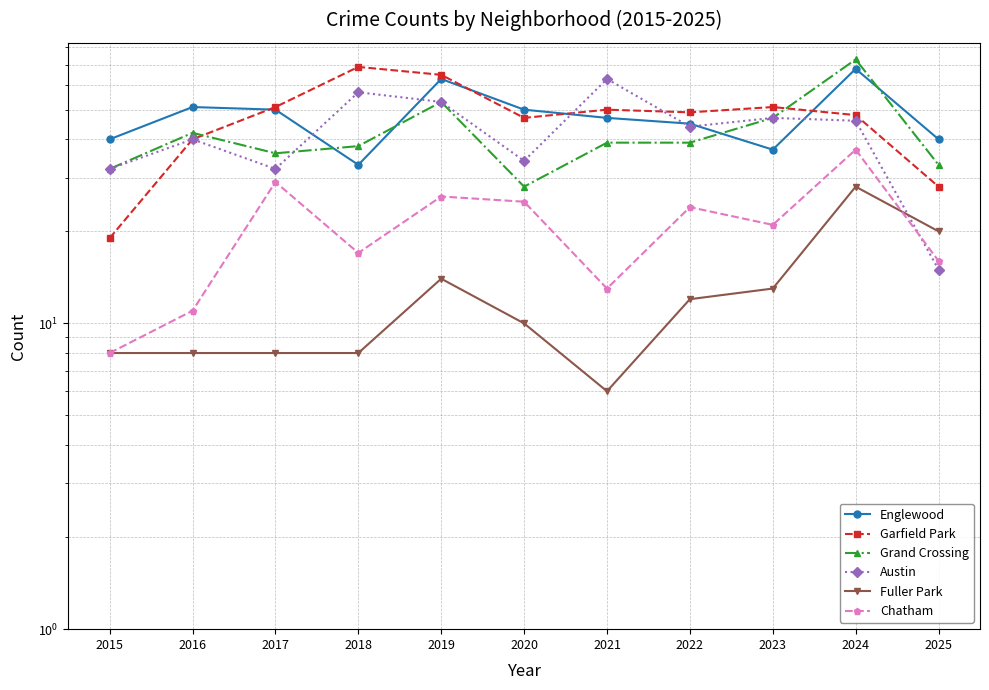

Between 2019 and 2020, which series saw the biggest shift?

Grand Crossing